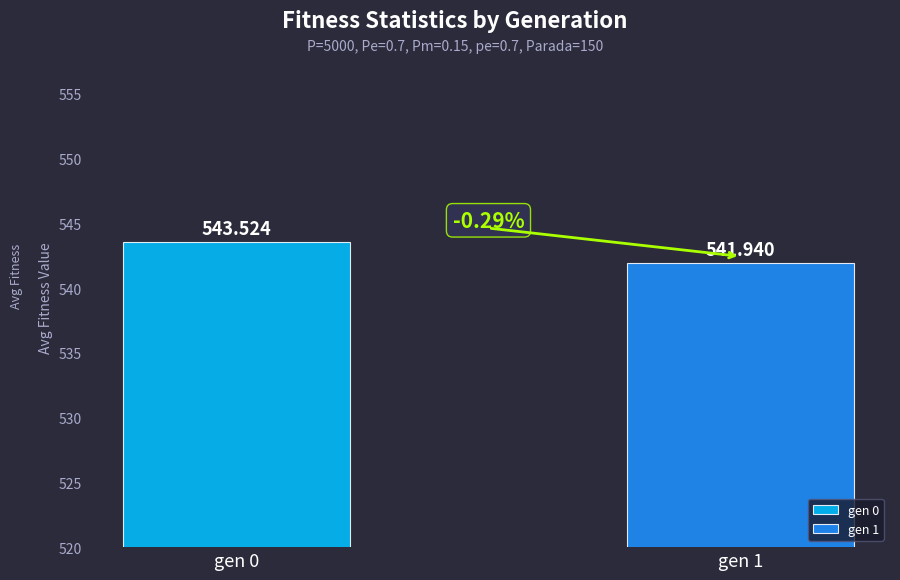

What is the minimum value shown in the chart?

541.9